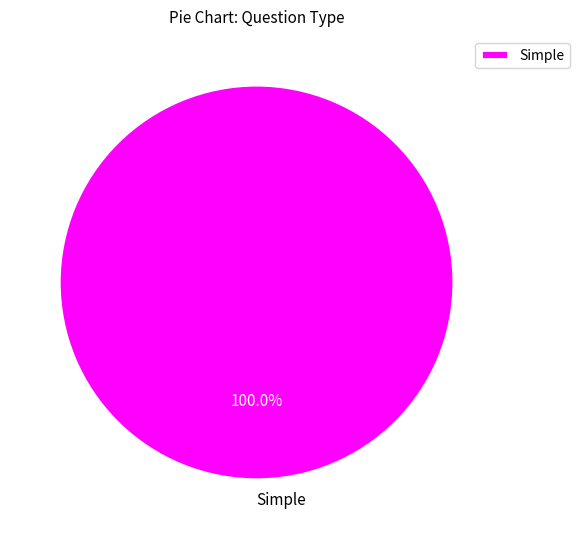

What percentage is the Simple slice, to the nearest percent?

100%